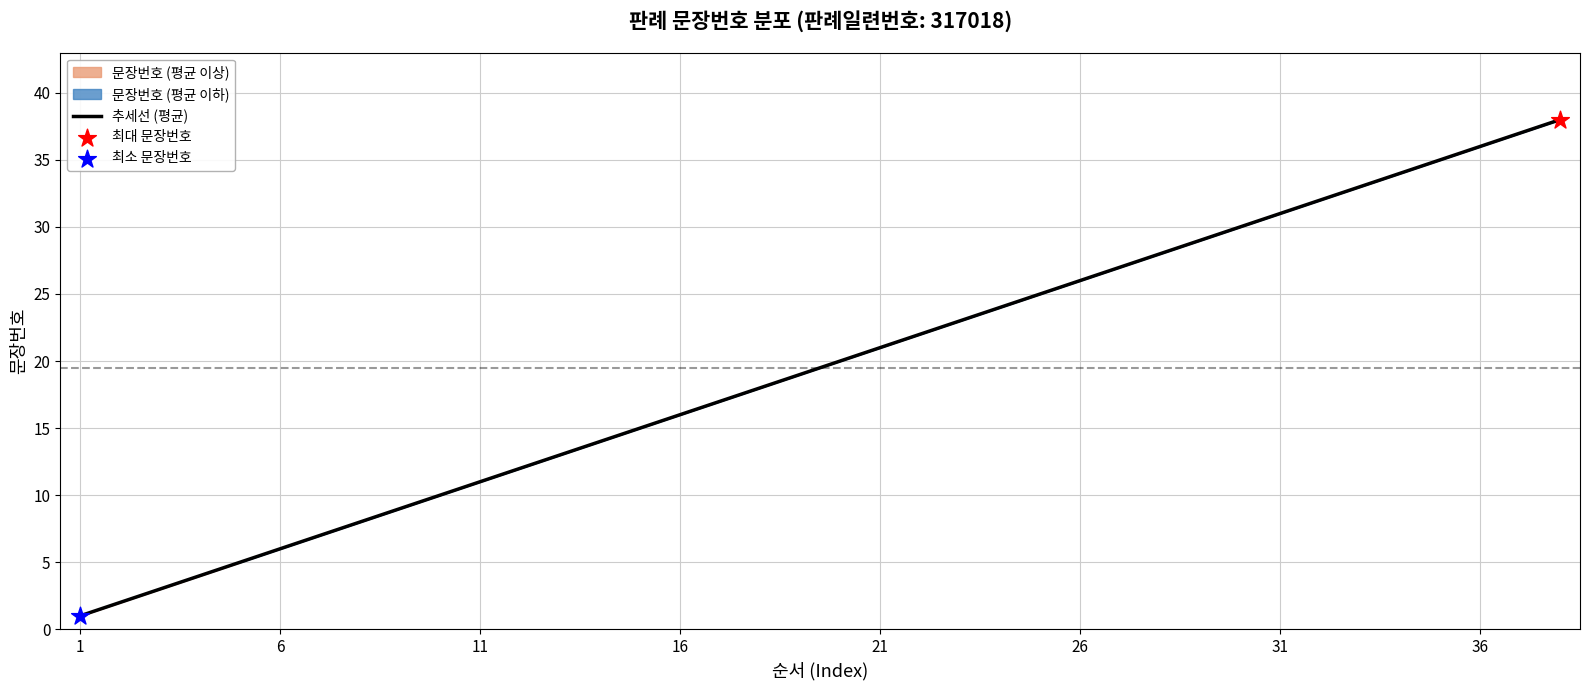

True or false: 추세선 (평균) has a value of 9.3 at 31.

False